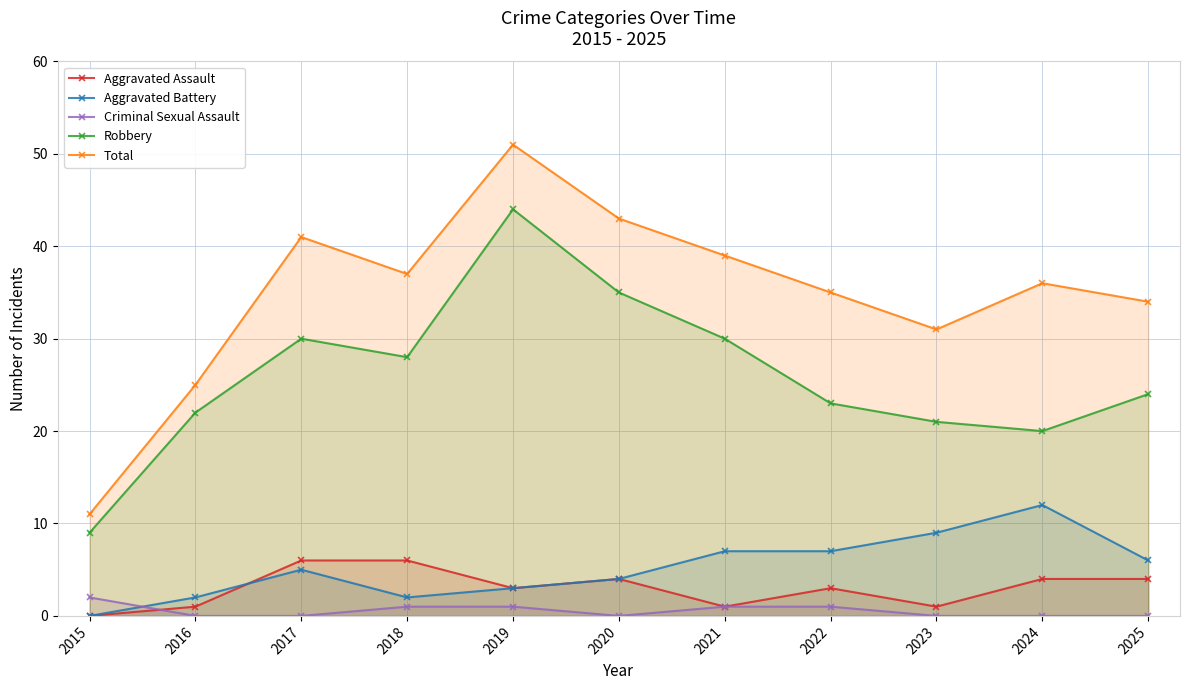

At which category is the sum across all series the highest?

2019